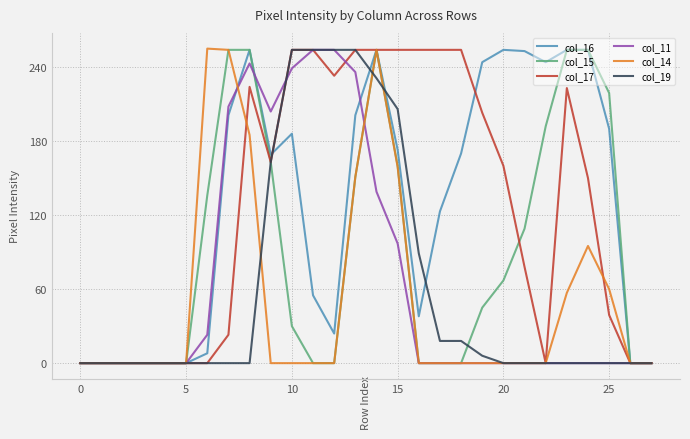

What are all the series names shown in the legend?

col_16, col_15, col_17, col_11, col_14, col_19